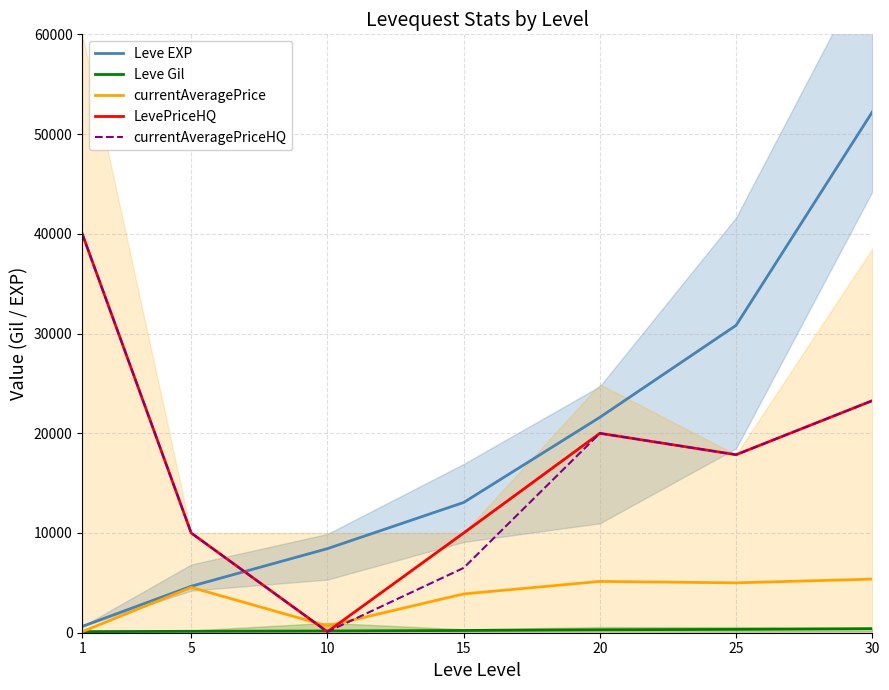

At which label does currentAveragePriceHQ reach its minimum?

10